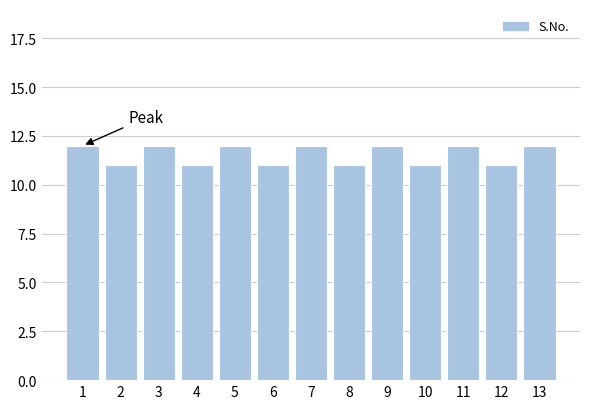

Reading left to right, what are all the values shown in this chart?

1=12	2=11	3=12	4=11	5=12	6=11	7=12	8=11	9=12	10=11	11=12	12=11	13=12